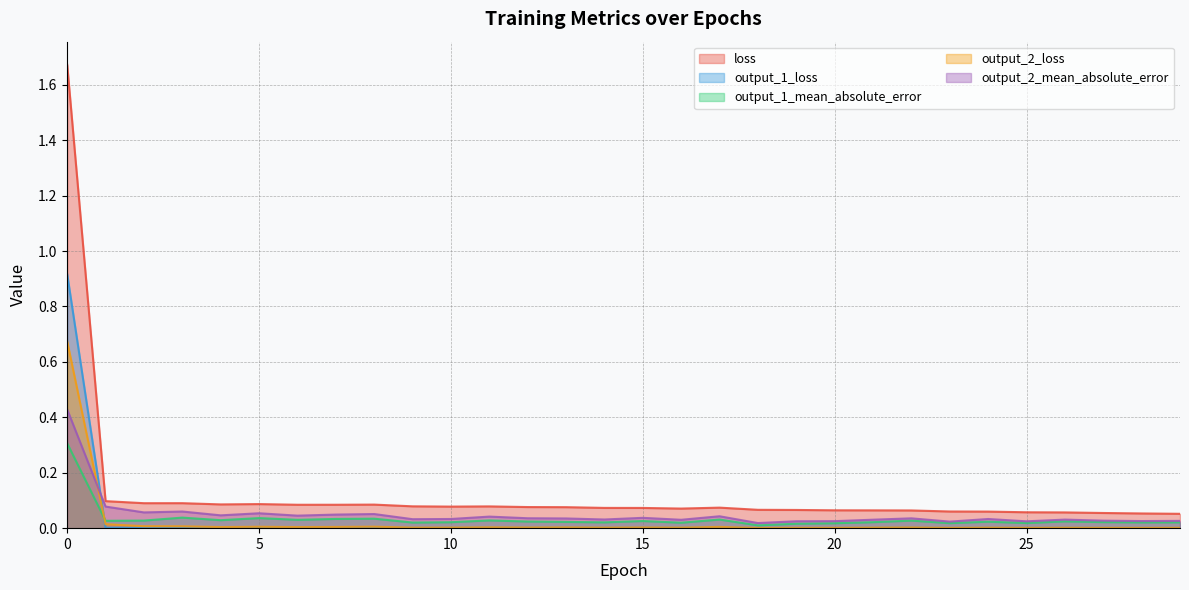

Reading left to right, extract all data points from this chart.

loss: 1.7	0.1	0.1	0.1	0.1	0.1	0.1	0.1	0.1	0.1	0.1	0.1	0.1	0.1	0.1	0.1	0.1	0.1	0.1	0.1	0.1	0.1	0.1	0.1	0.1	0.1	0.1	0.1	0.1	0.1
output_1_loss: 0.9	0.0	0.0	0.0	0.0	0.0	0.0	0.0	0.0	0.0	0.0	0.0	0.0	0.0	0.0	0.0	0.0	0.0	0.0	0.0	0.0	0.0	0.0	0.0	0.0	0.0	0.0	0.0	0.0	0.0
output_1_mean_absolute_error: 0.3	0.0	0.0	0.0	0.0	0.0	0.0	0.0	0.0	0.0	0.0	0.0	0.0	0.0	0.0	0.0	0.0	0.0	0.0	0.0	0.0	0.0	0.0	0.0	0.0	0.0	0.0	0.0	0.0	0.0
output_2_loss: 0.7	0.0	0.0	0.0	0.0	0.0	0.0	0.0	0.0	0.0	0.0	0.0	0.0	0.0	0.0	0.0	0.0	0.0	0.0	0.0	0.0	0.0	0.0	0.0	0.0	0.0	0.0	0.0	0.0	0.0
output_2_mean_absolute_error: 0.4	0.1	0.1	0.1	0.0	0.1	0.0	0.0	0.1	0.0	0.0	0.0	0.0	0.0	0.0	0.0	0.0	0.0	0.0	0.0	0.0	0.0	0.0	0.0	0.0	0.0	0.0	0.0	0.0	0.0